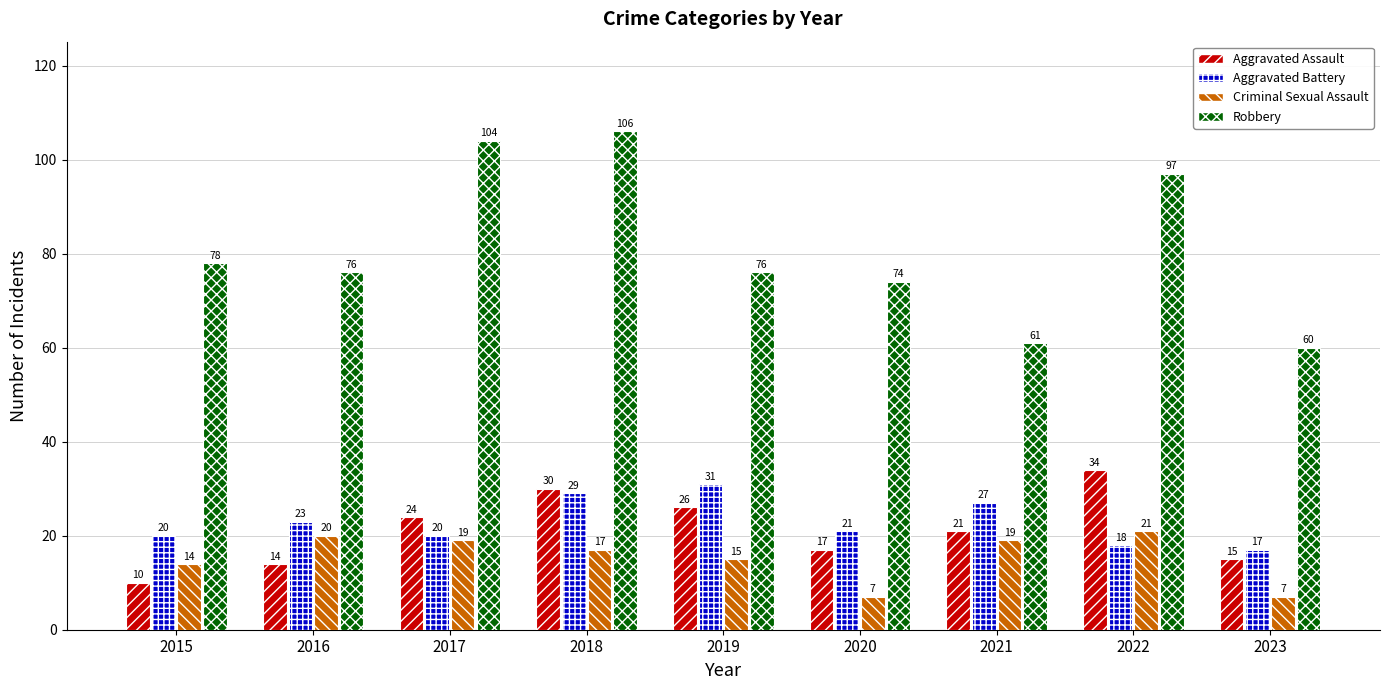

Which category has the highest value in the Robbery series?

2018